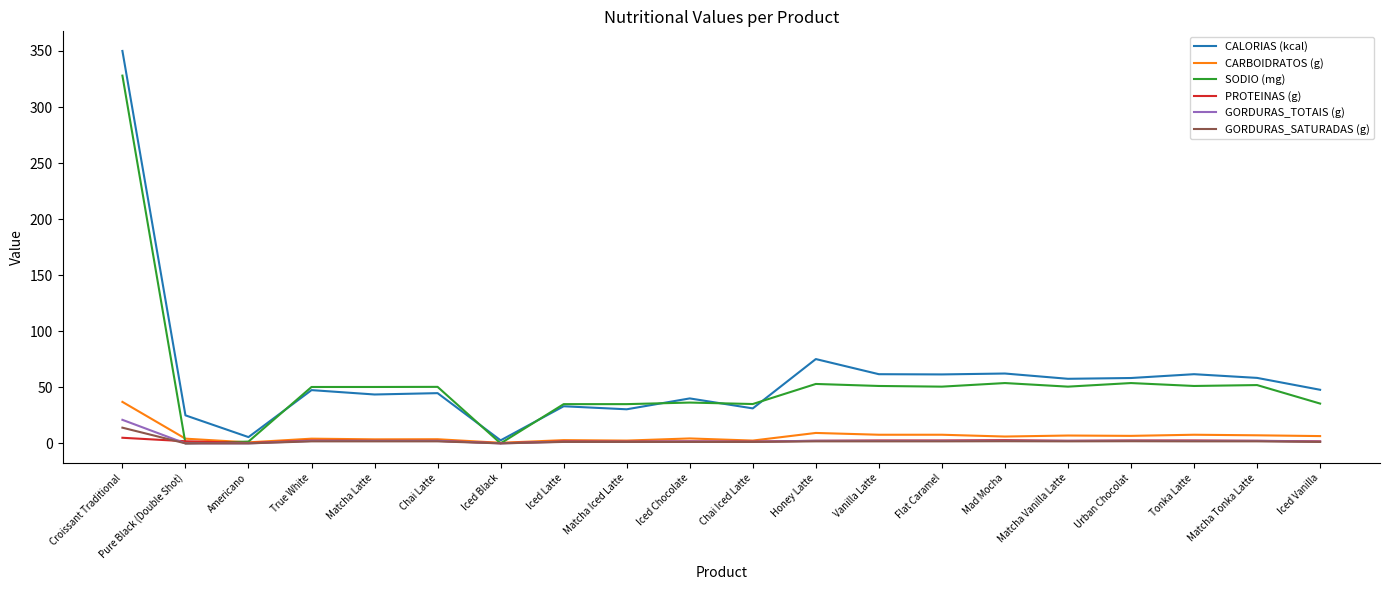

The value of CALORIAS (kcal) at Tonka Latte is 61.7. True or false?

True